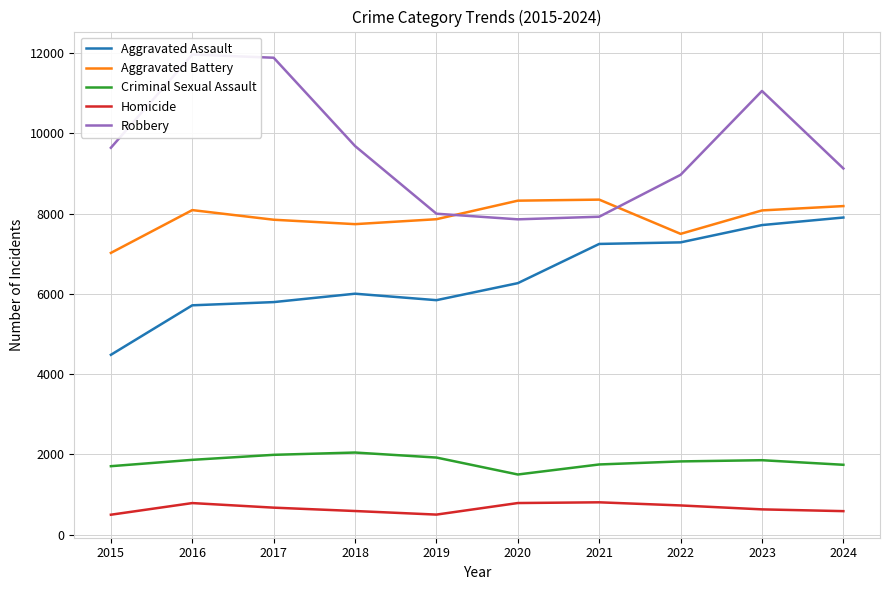

Rank the categories by Robbery value from highest to lowest.

2016, 2017, 2023, 2018, 2015, 2024, 2022, 2019, 2021, 2020